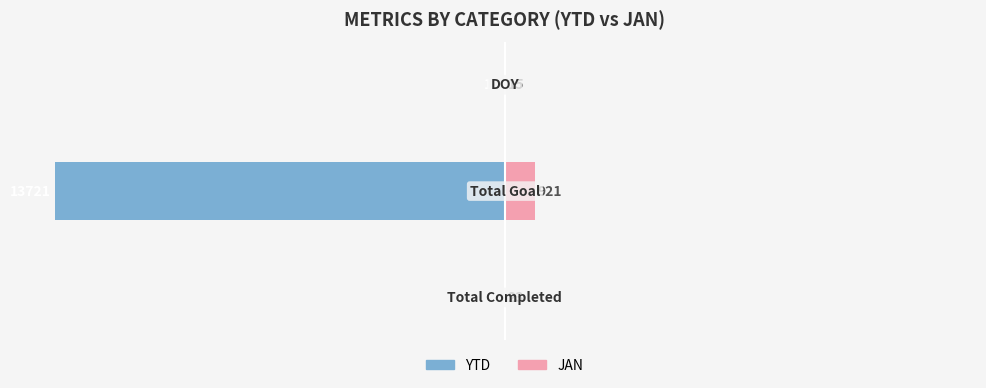

The YTD series shows -0.2 at 2. True or false?

False